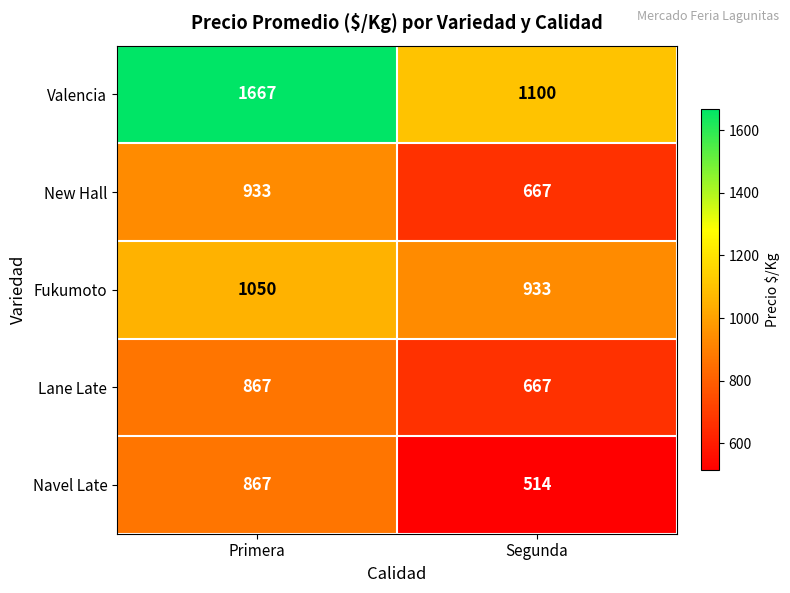

Which series has the widest spread of values?

Valencia